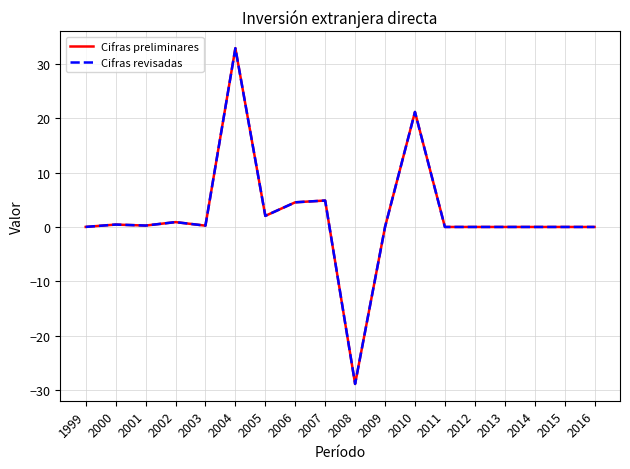

True or false: Cifras preliminares has a value of 0.1 at 2003.

False